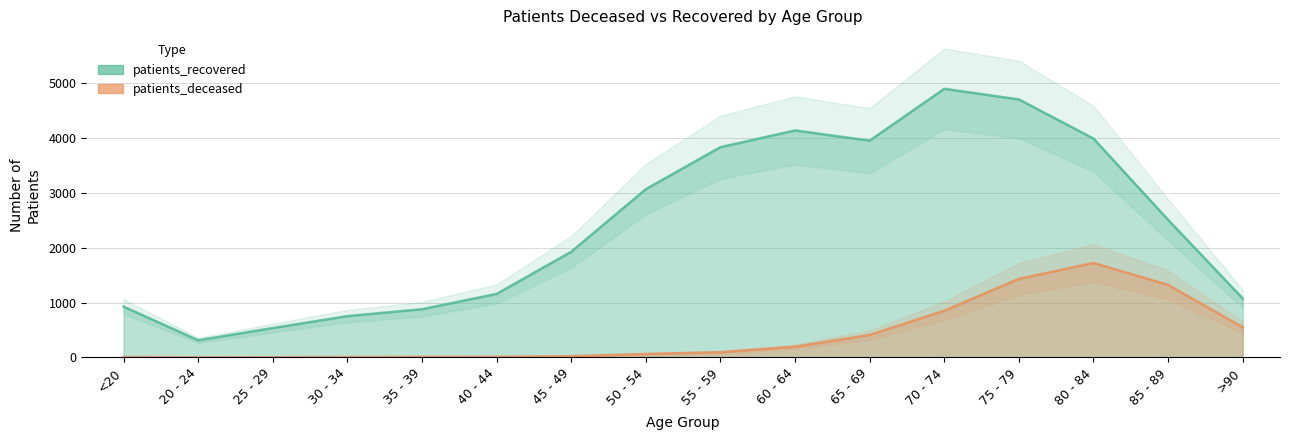

True or false: patients_recovered and patients_deceased intersect in this chart.

False